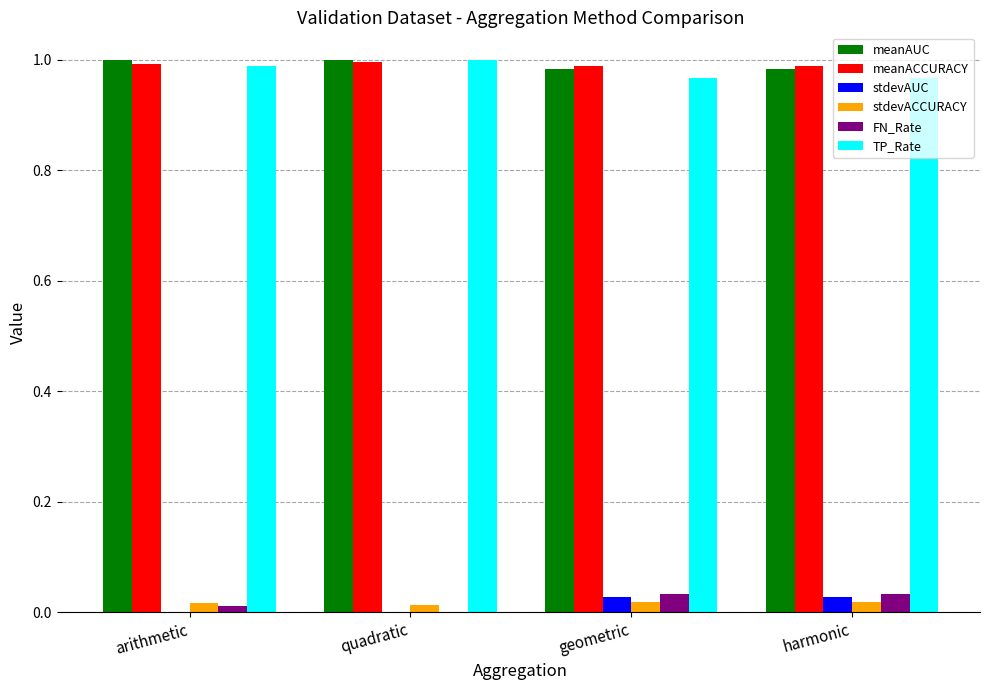

True or false: TP_Rate has a value of 1.0 at geometric.

True